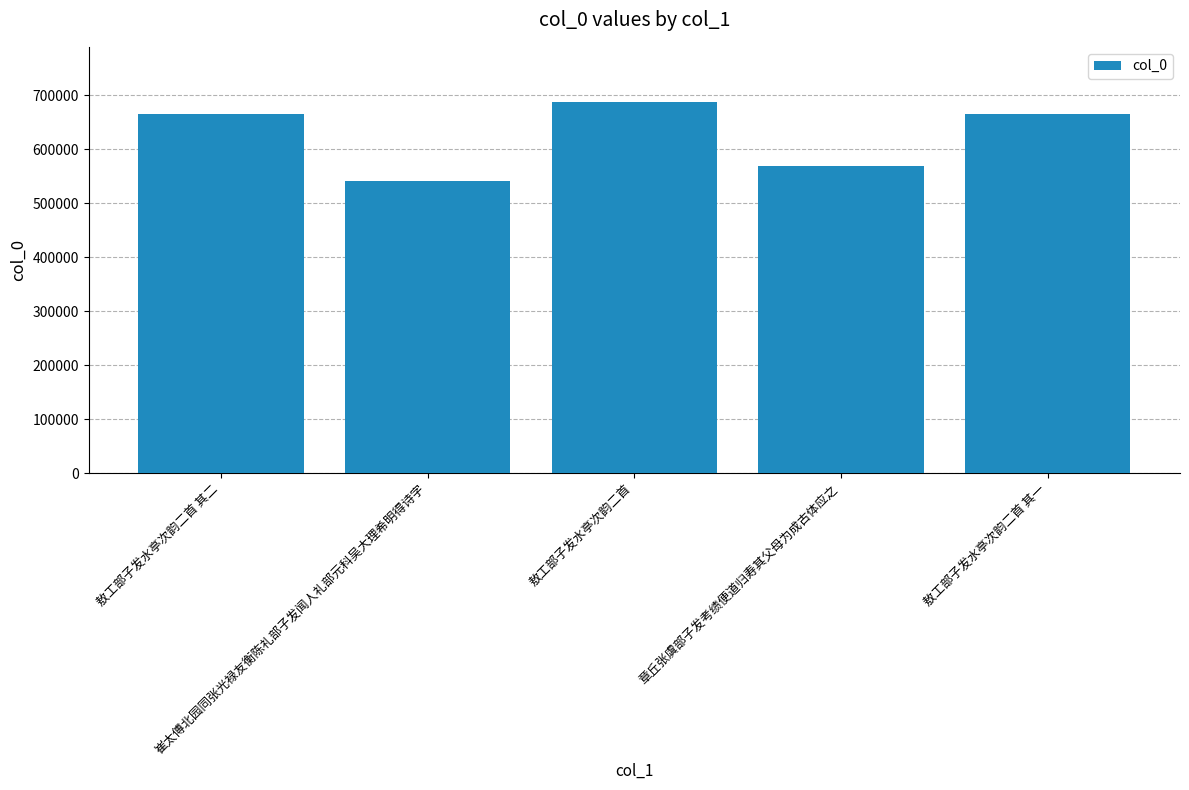

What is the label of the 3rd bar from the right?

敖工部子发水亭次韵二首